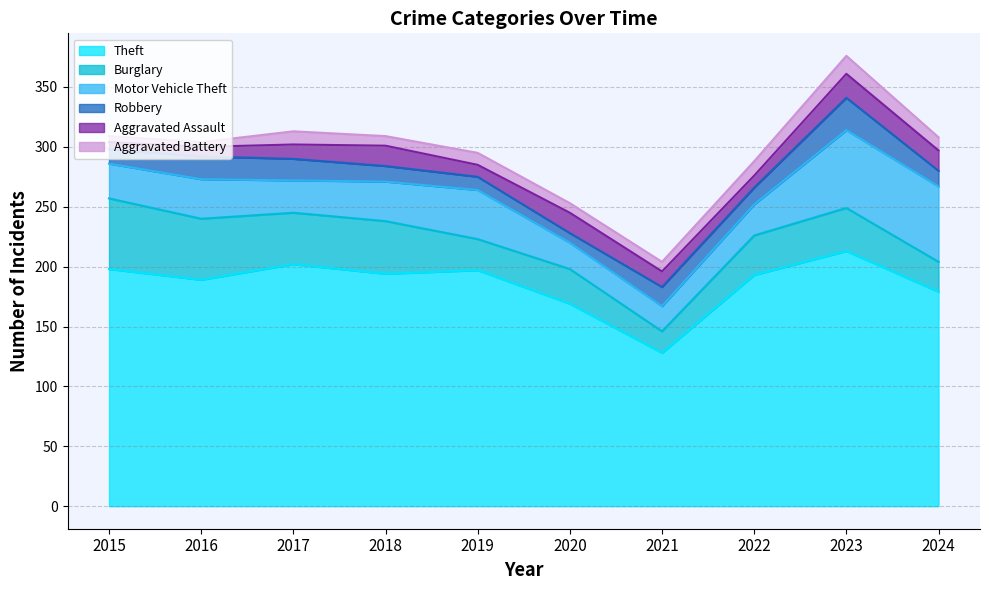

How many interior local peaks does the Robbery series have?

3